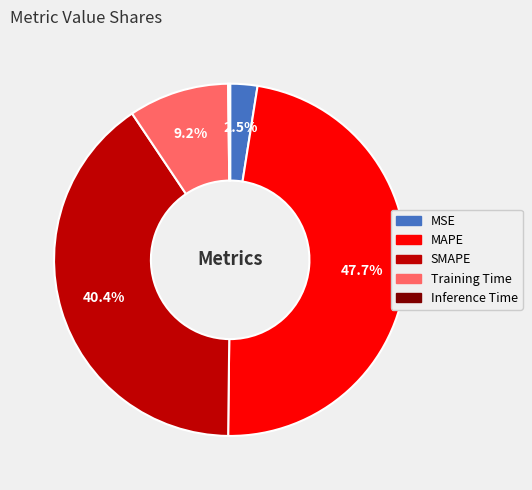

Which has a higher value, MAPE or SMAPE?

MAPE